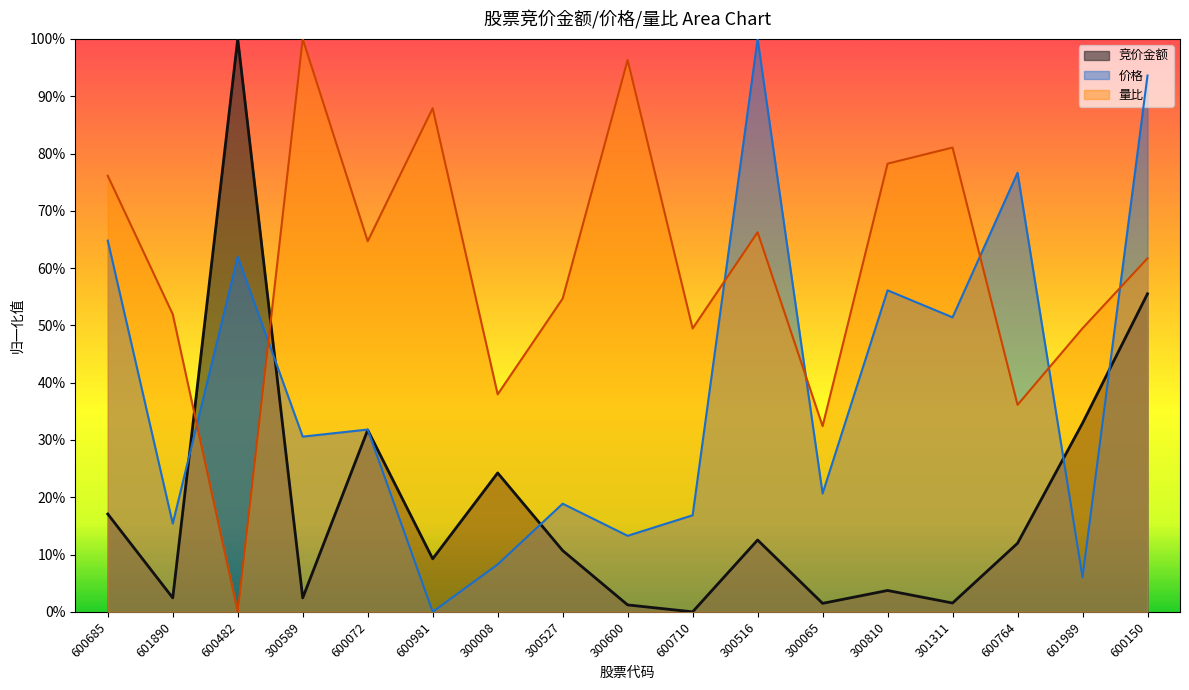

Reading right to left, extract all data points from this chart.

竞价金额: 600150=0.6	601989=0.3	600764=0.1	301311=0.0	300810=0.0	300065=0.0	300516=0.1	600710=0.0	300600=0.0	300527=0.1	300008=0.2	600981=0.1	600072=0.3	300589=0.0	600482=1.0	601890=0.0	600685=0.2
价格: 600150=0.9	601989=0.1	600764=0.8	301311=0.5	300810=0.6	300065=0.2	300516=1.0	600710=0.2	300600=0.1	300527=0.2	300008=0.1	600981=0.0	600072=0.3	300589=0.3	600482=0.6	601890=0.2	600685=0.6
量比: 600150=0.6	601989=0.5	600764=0.4	301311=0.8	300810=0.8	300065=0.3	300516=0.7	600710=0.5	300600=1.0	300527=0.5	300008=0.4	600981=0.9	600072=0.6	300589=1.0	600482=0.0	601890=0.5	600685=0.8